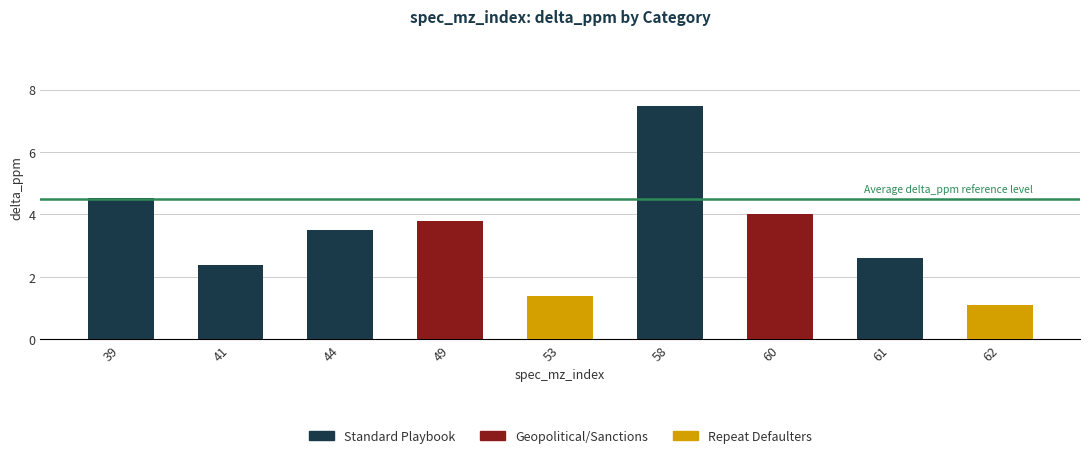

What is the sum of the values at 61 and 60?

6.6